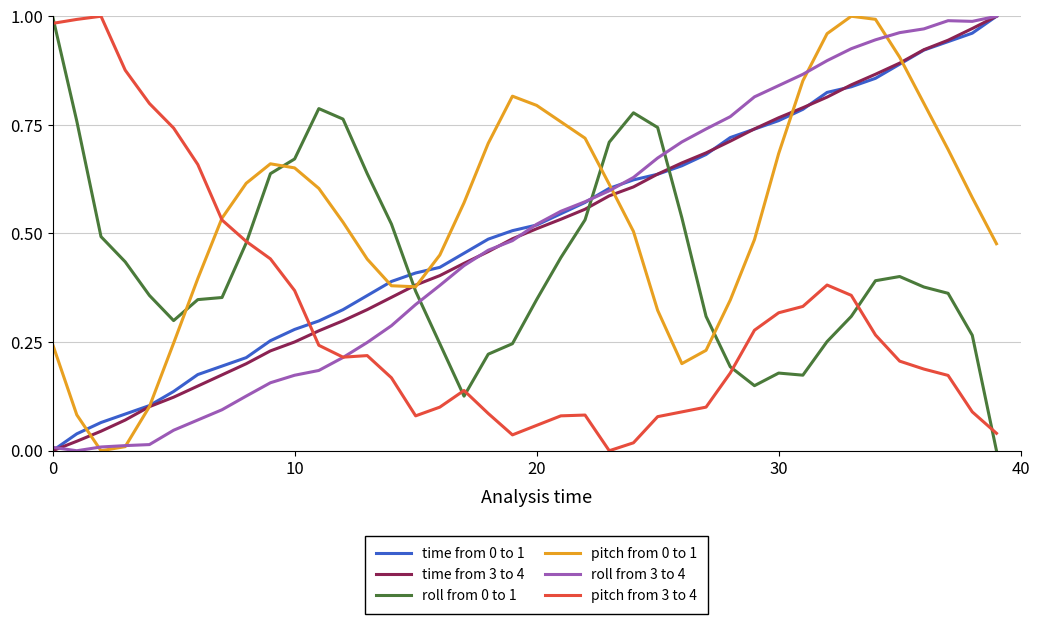

True or false: roll from 0 to 1 and roll from 3 to 4 intersect in this chart.

True